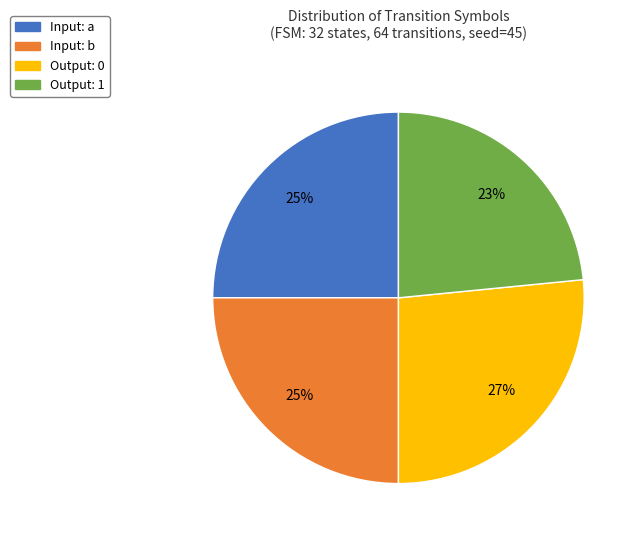

Does any single category account for the majority?

No